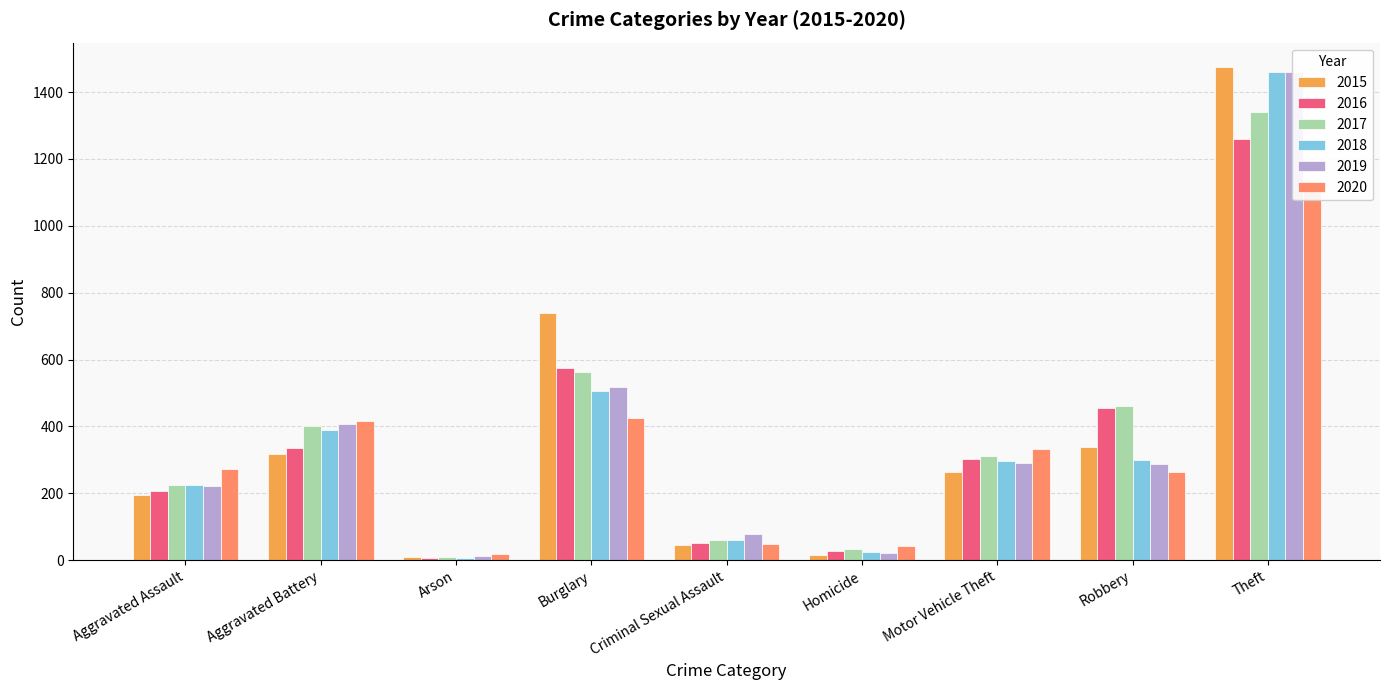

How many bars are there in total?

54